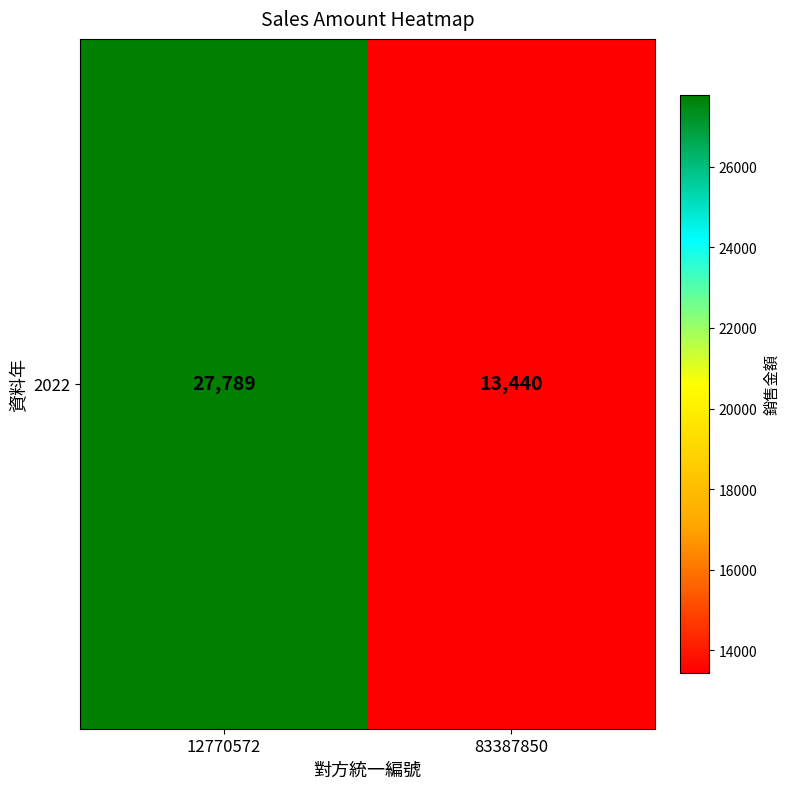

List the labels in order of value, smallest first.

83387850, 12770572